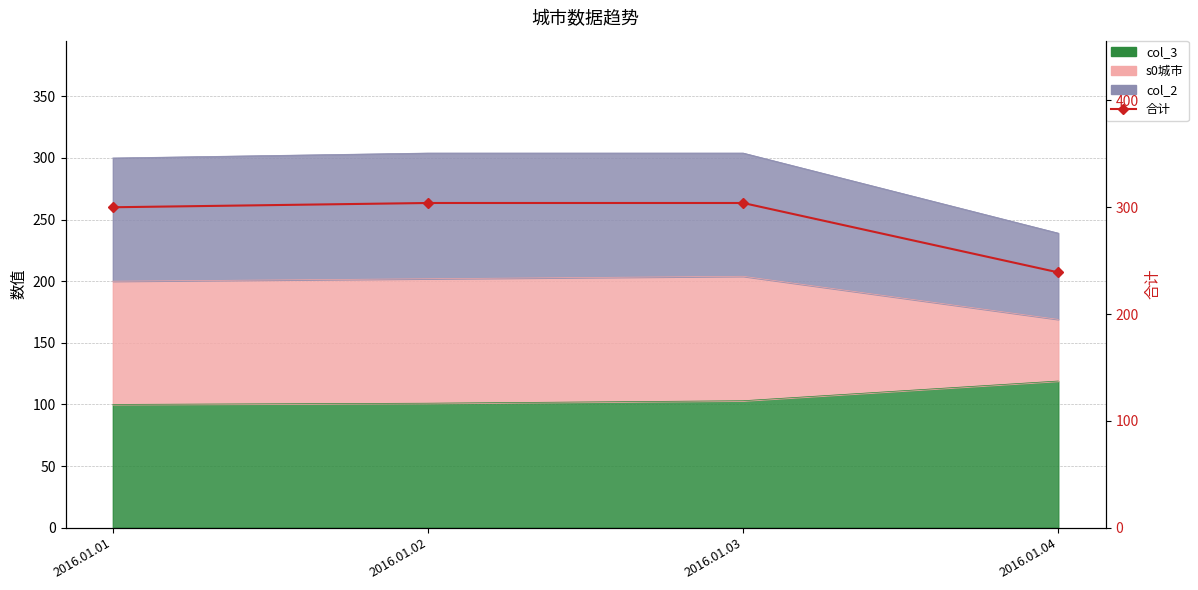

What is the difference between the second highest and second lowest values?

4